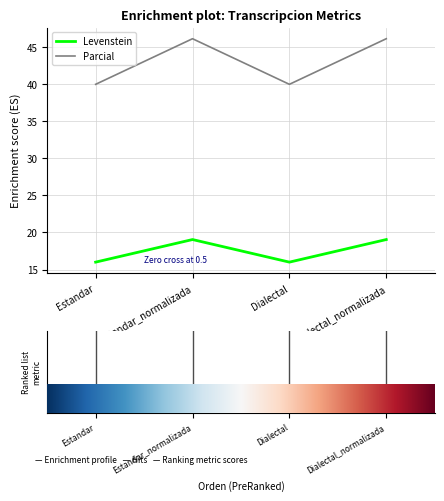

True or false: Parcial has more than 0 interior local peaks.

True